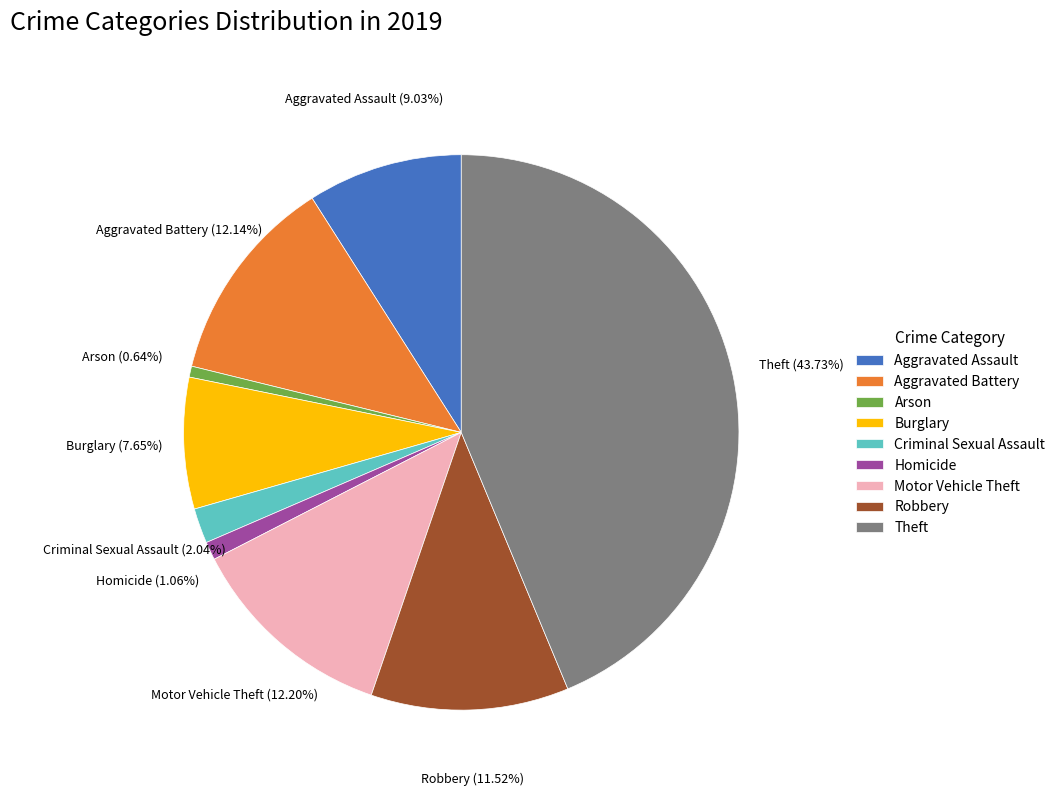

To the nearest percent, what is the average slice percentage?

11%